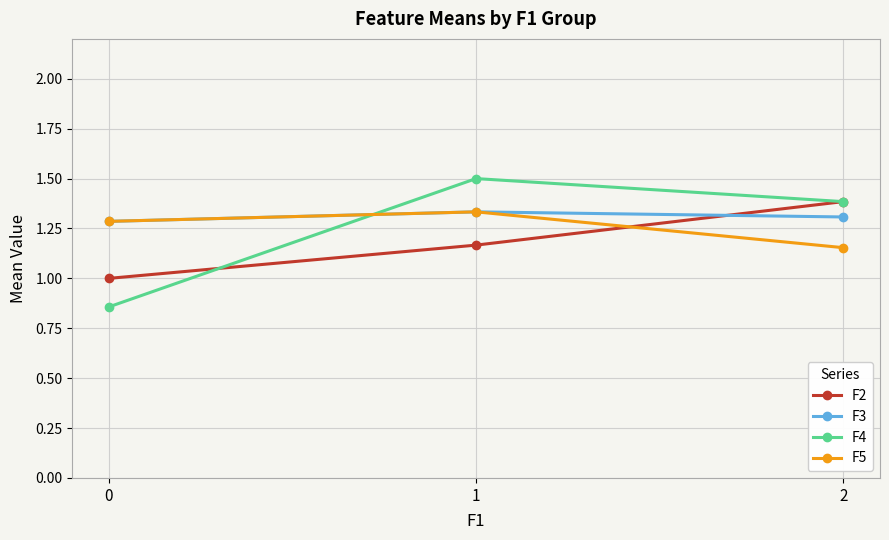

Rank the categories by F5 value from lowest to highest.

2, 0, 1